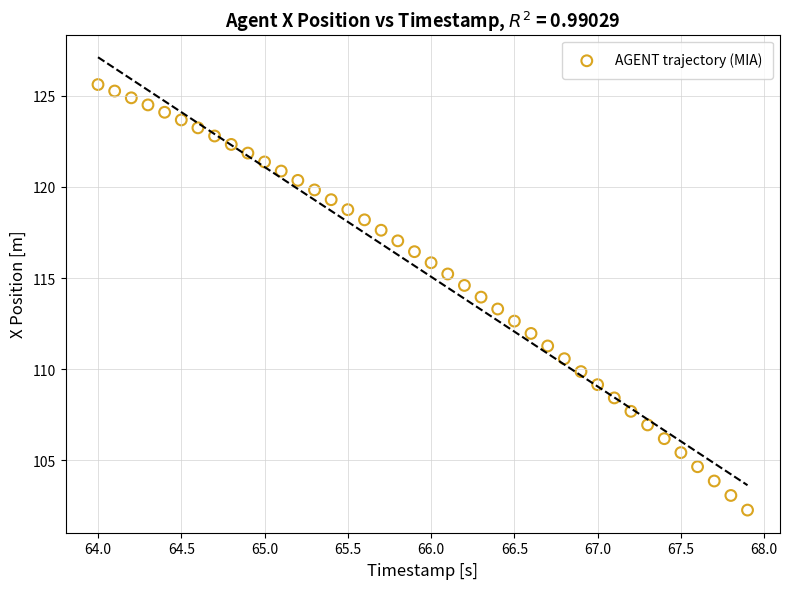

What is the range of X values (max minus min)?

3.9